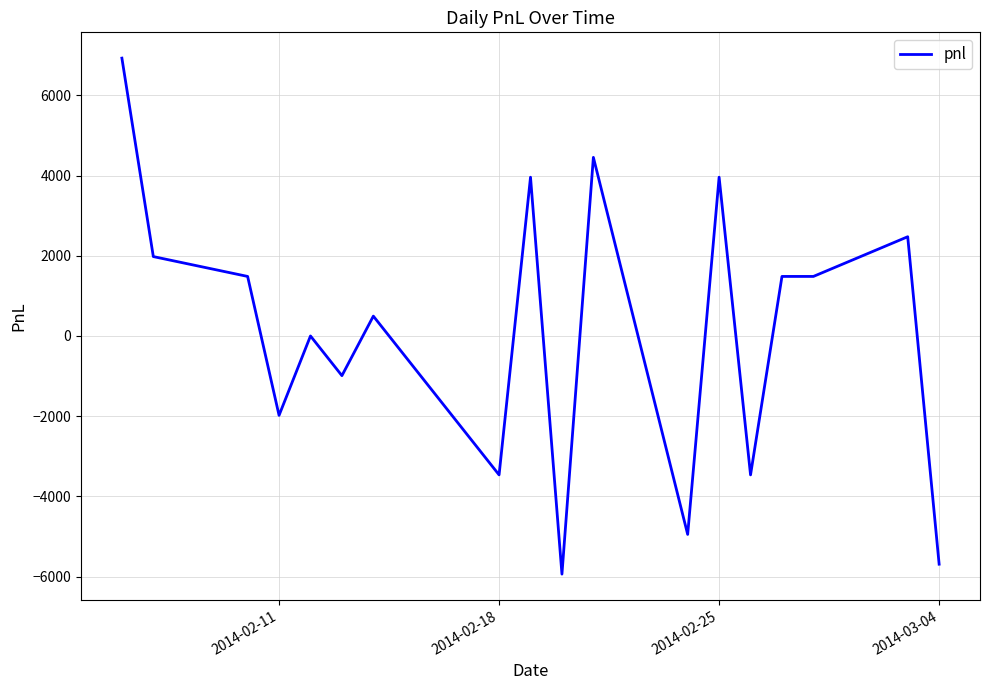

What is the difference between the maximum and minimum values?

12870.0